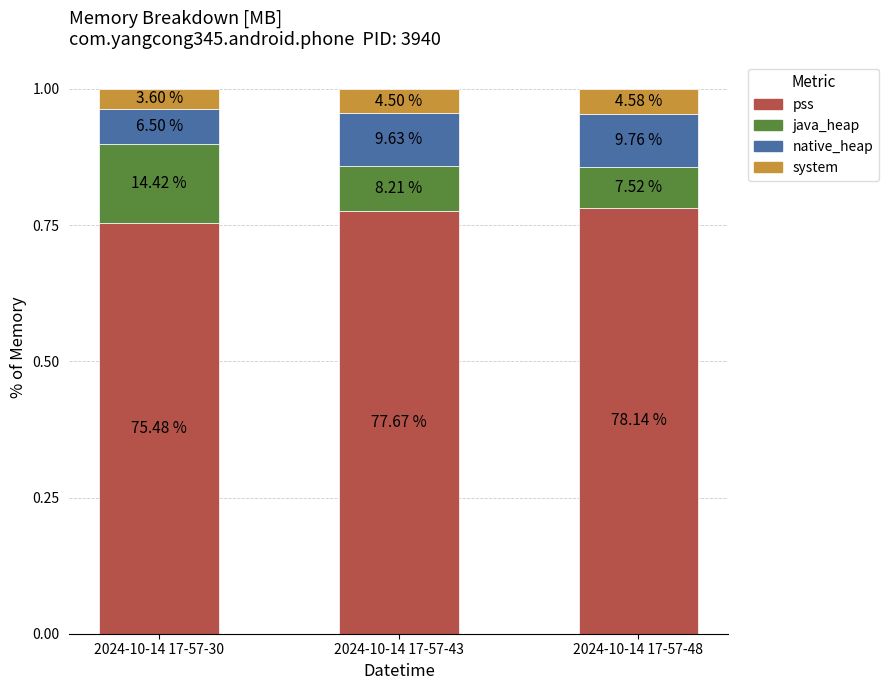

Does the chart contain stacked bars?

Yes